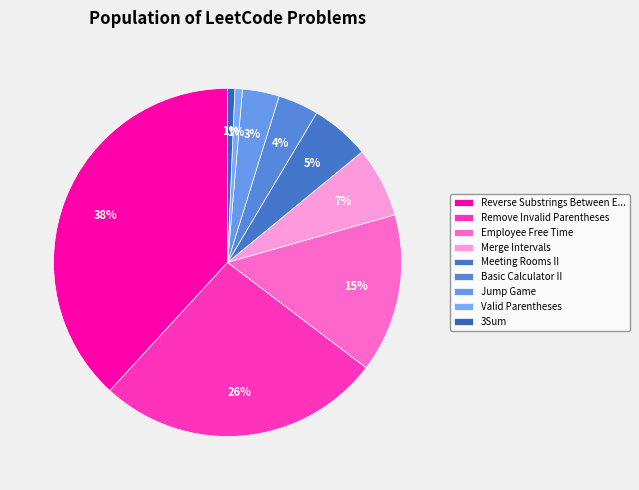

How many slices are in this pie chart?

9